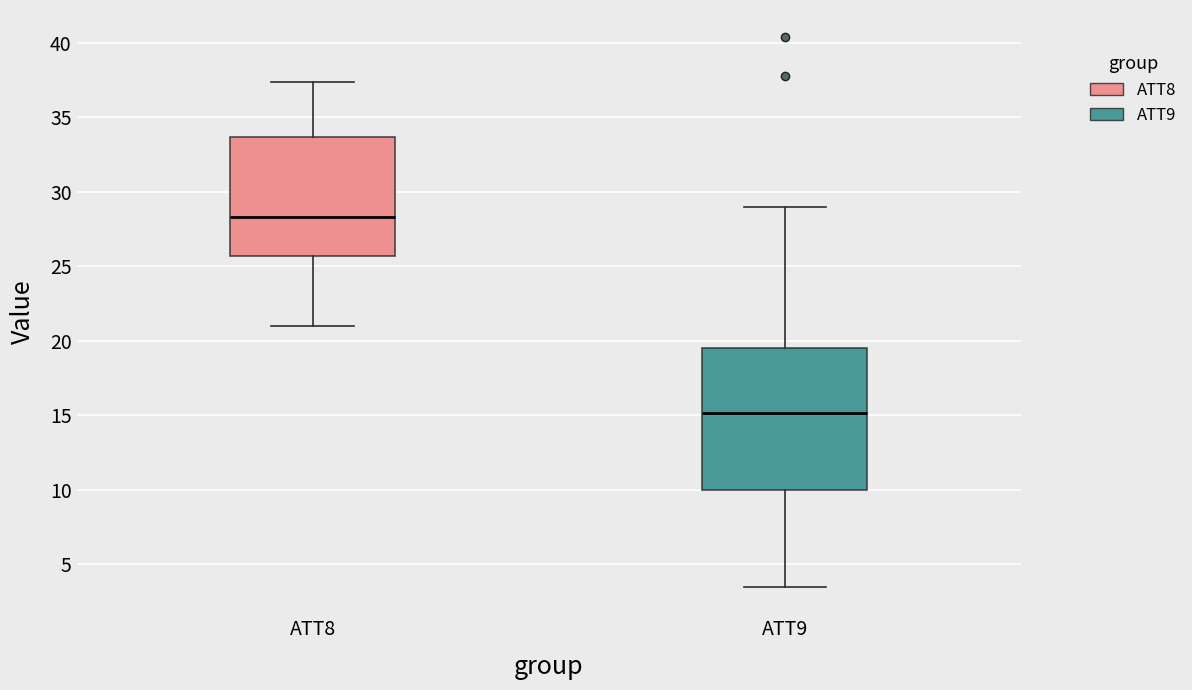

Reading left to right, transcribe this box plot: for each box, give where its median line is, the range the box spans, and where its two whiskers end, as read against the y-axis. The values are not printed on the chart, so give them approximately, as read against the axis.

ATT8: median 28.5, box 25.5 to 33.5, whiskers 21.0 to 37.5
ATT9: median 15.0, box 10.0 to 19.5, whiskers 3.5 to 29.0